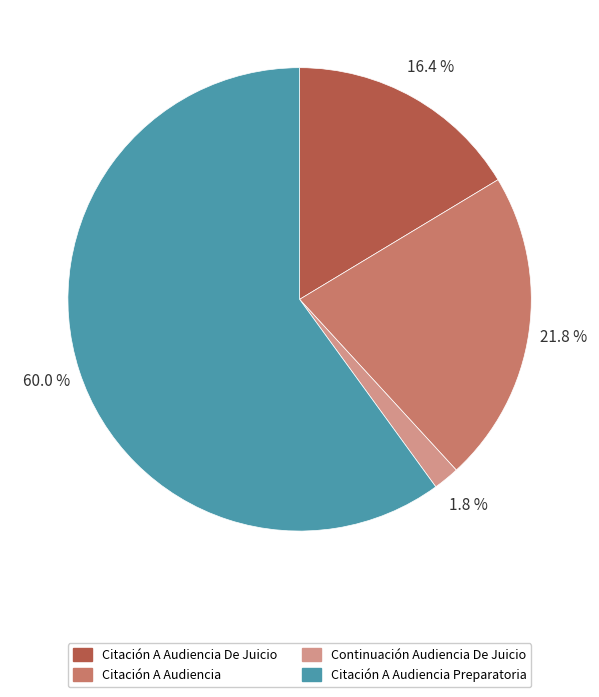

Rank the categories by value from lowest to highest.

Continuación Audiencia De Juicio, Citación A Audiencia De Juicio, Citación A Audiencia, Citación A Audiencia Preparatoria